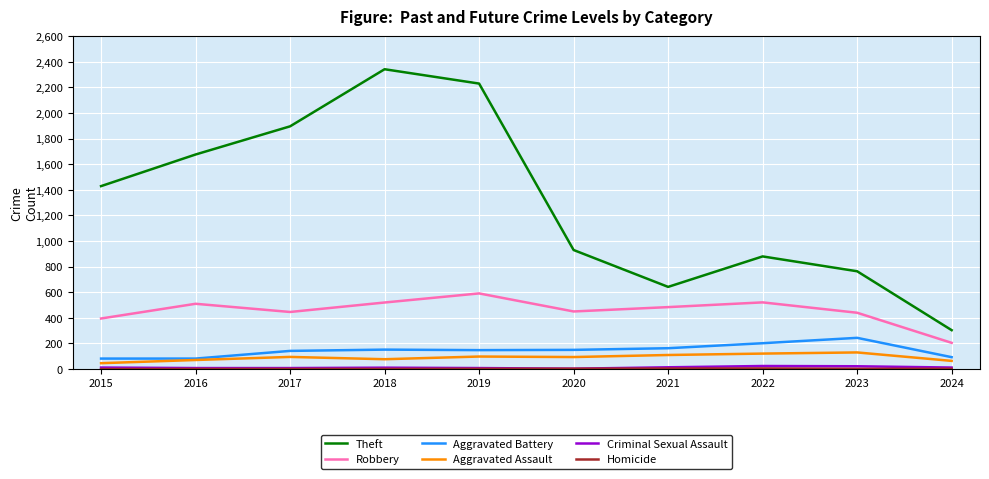

Which category has the highest value in the Theft series?

2018